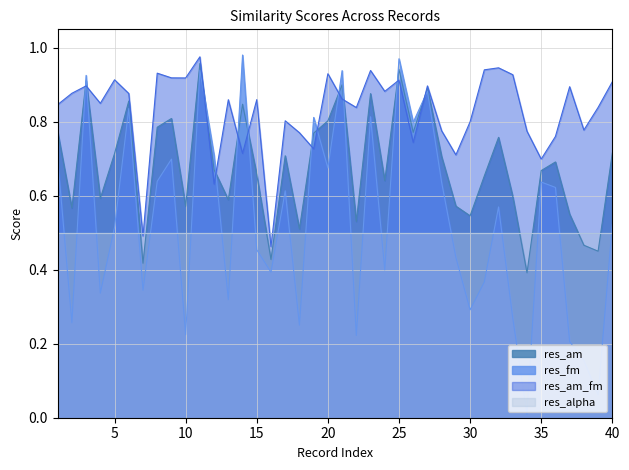

Which series has the widest spread of values?

res_fm